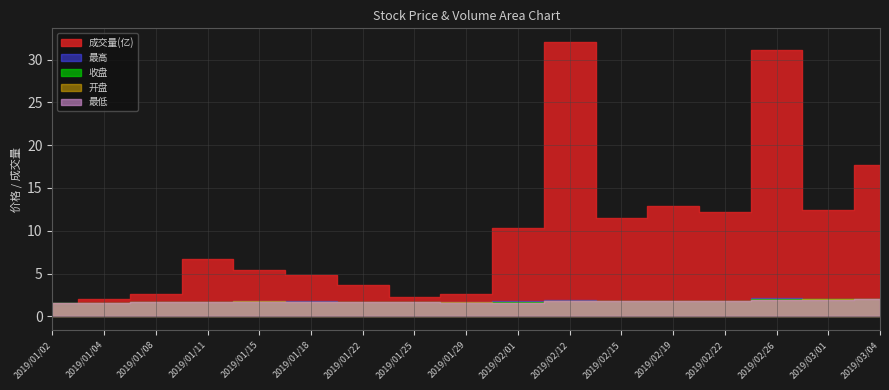

How many data points does each series have?

17